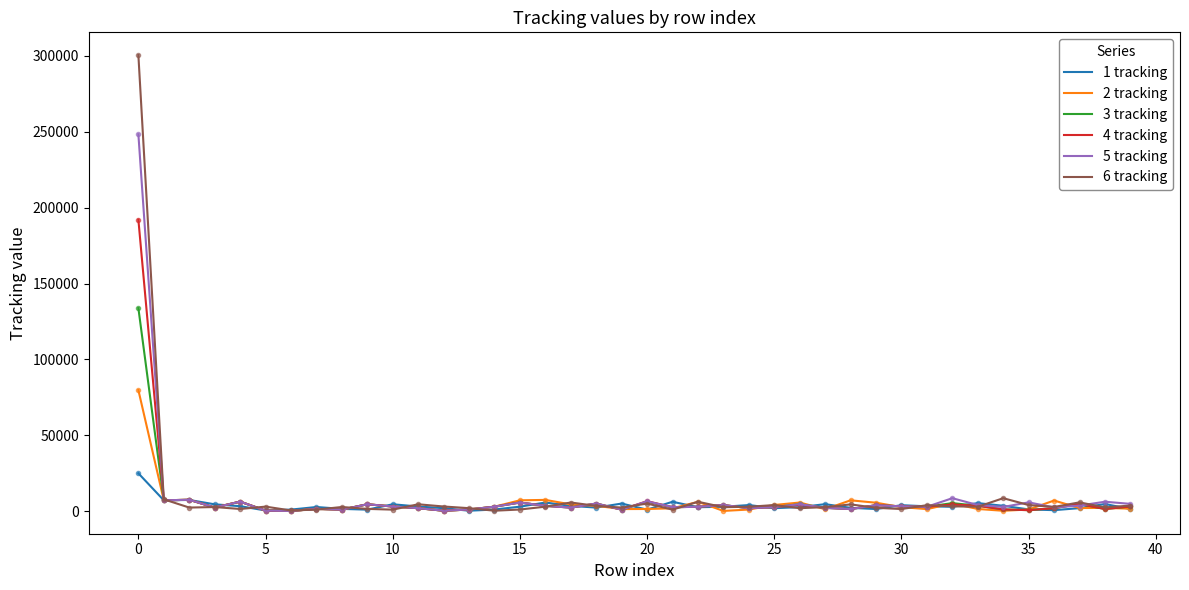

Which series has the widest spread of values?

6 tracking